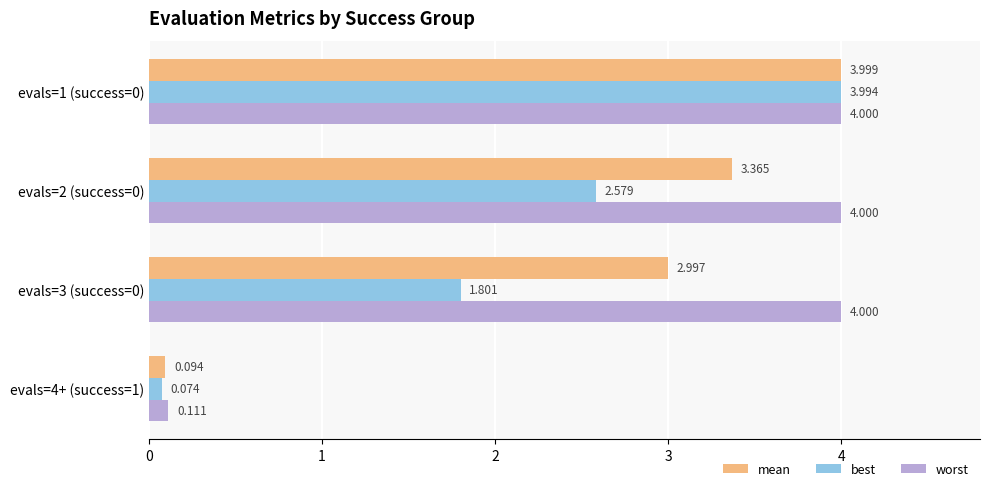

Rank the series by their average value, from lowest to highest.

best, mean, worst